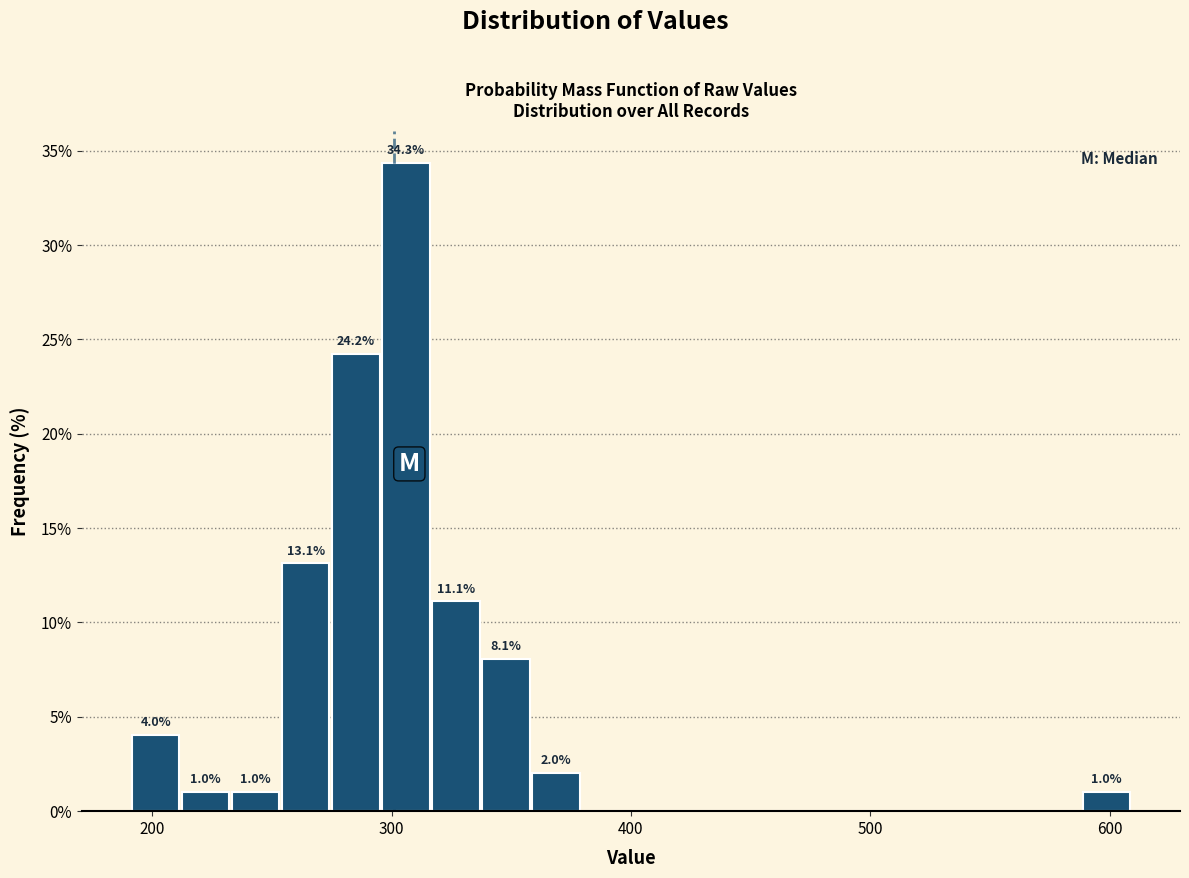

Around what value on the x-axis is the tallest bar? Give the approximate position of its centre, as read against the axis.

310